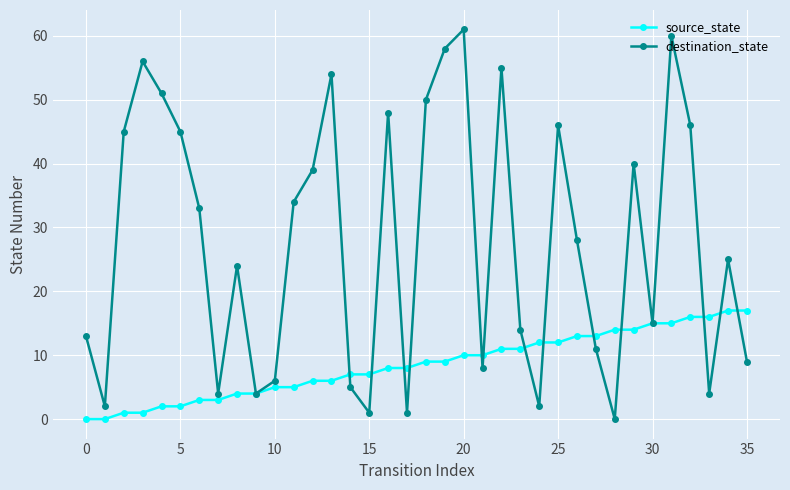

What are all the series names shown in the legend?

source_state, destination_state